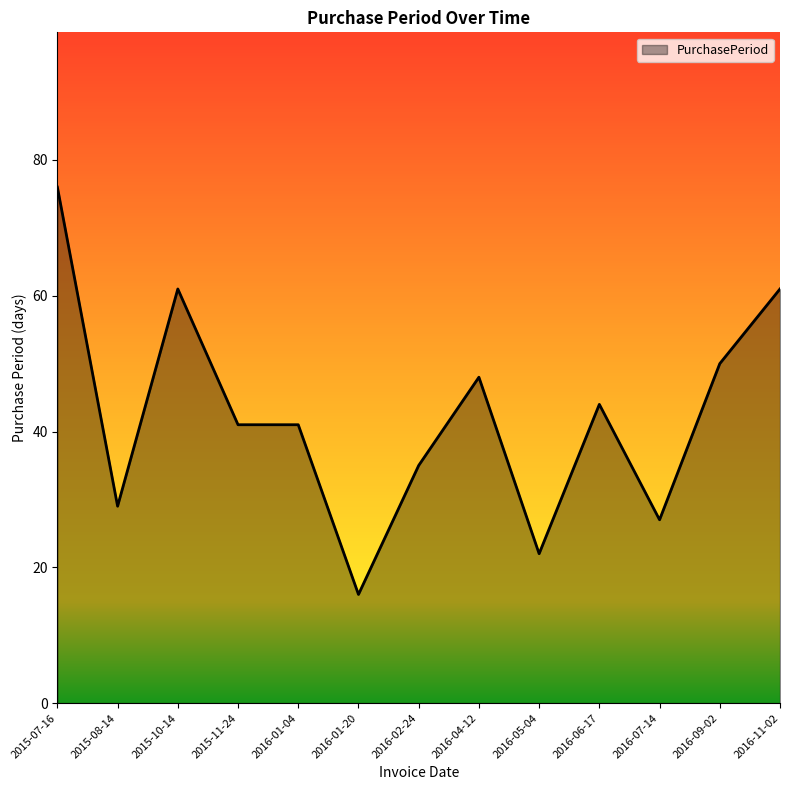

What is the smallest value displayed?

16